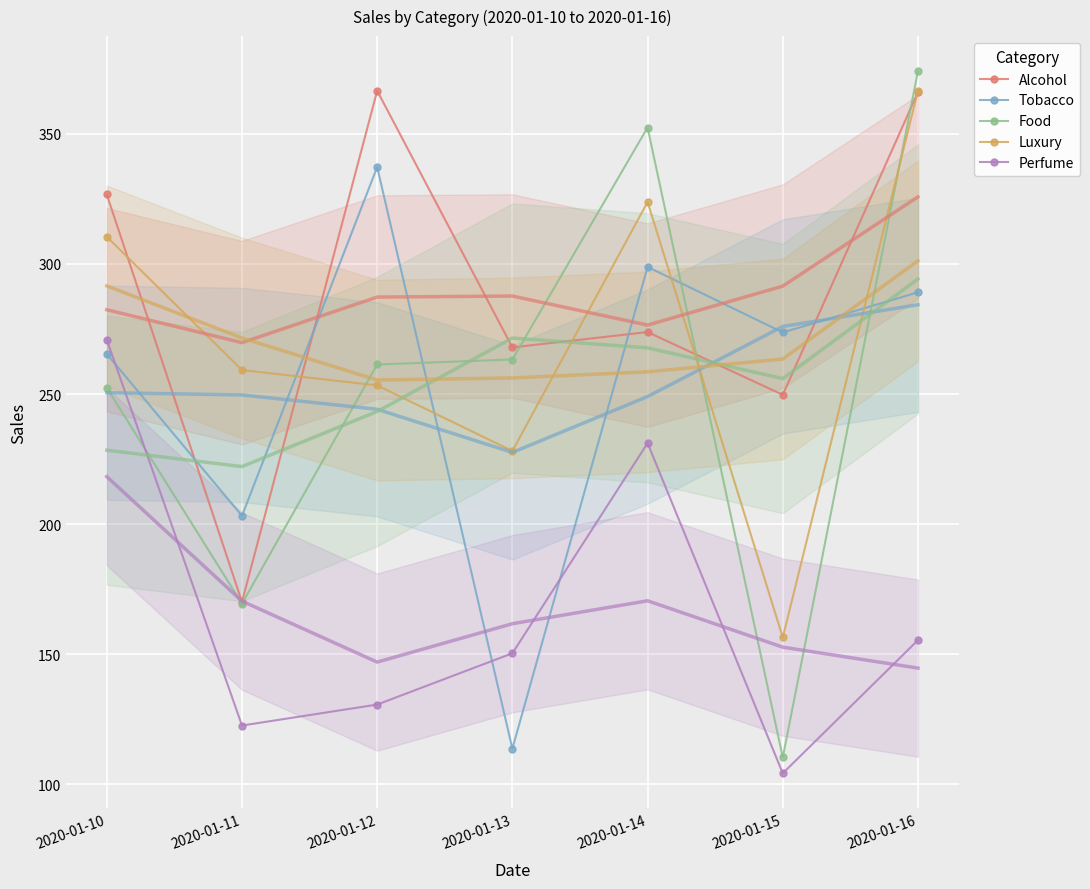

How many lines are shown in the chart?

5